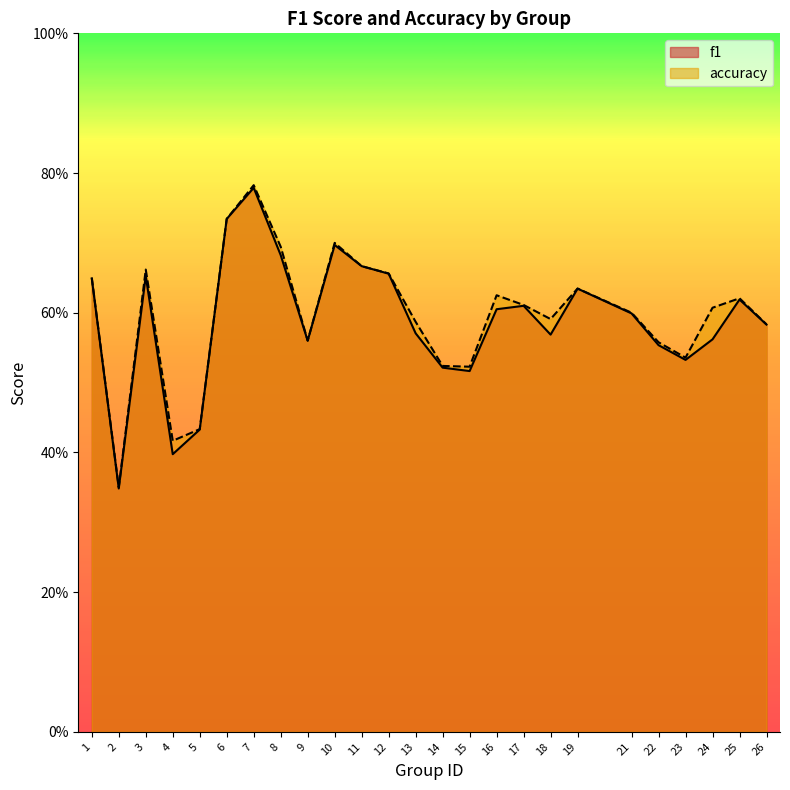

What is the sum of all f1 values?

14.7